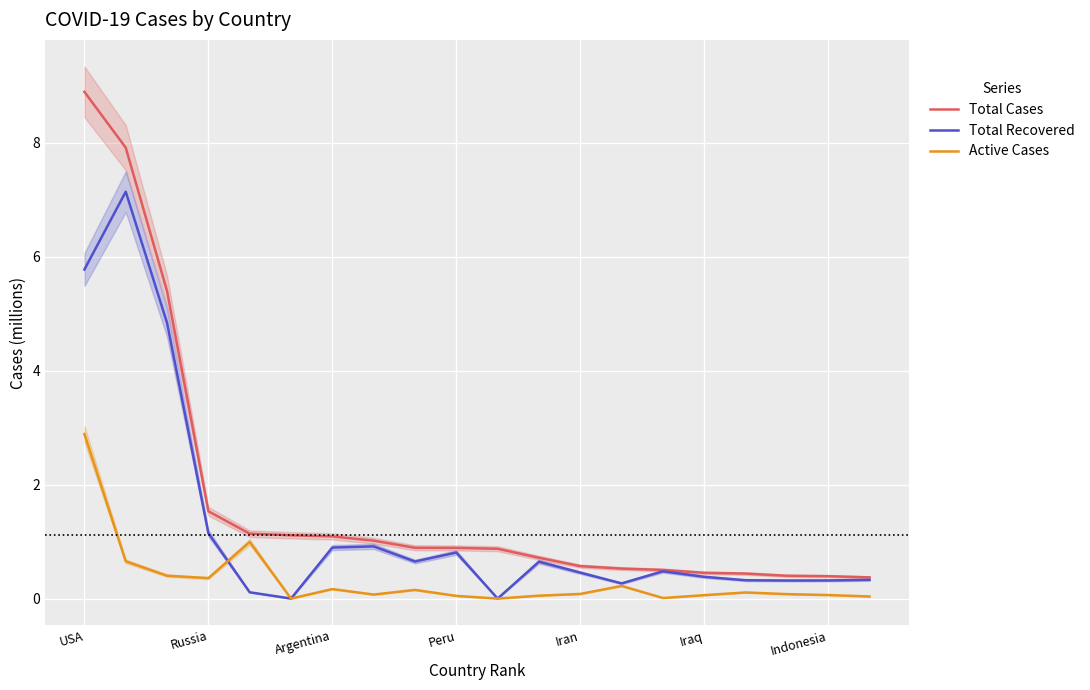

True or false: Active Cases has more than 1 points higher than both neighbors.

True